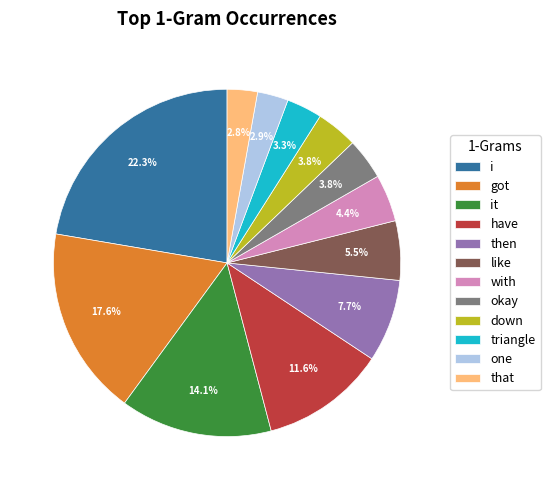

How many slices are in this pie chart?

12